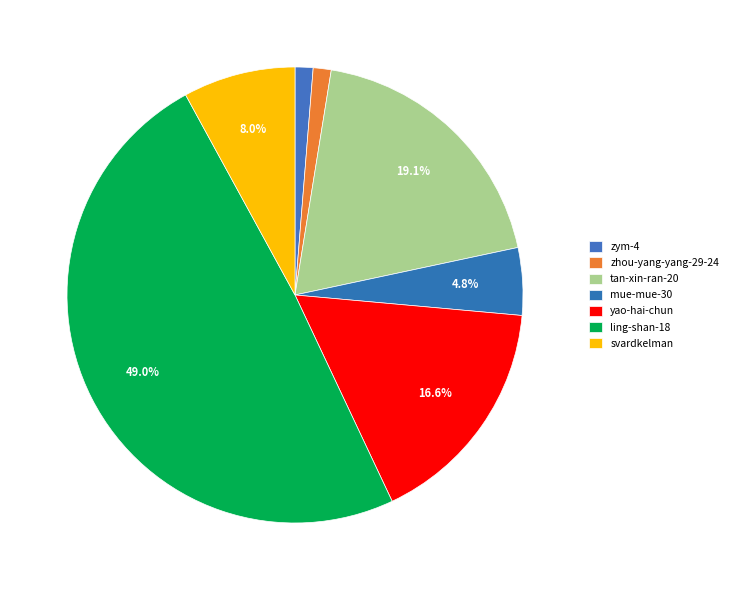

What percentage do yao-hai-chun and zym-4 together represent?

17.8%